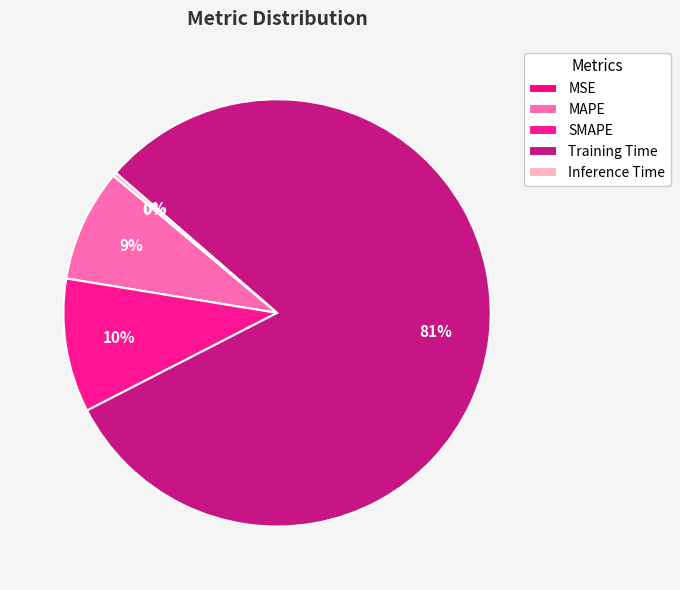

Is there any slice that represents more than half of the pie?

Yes